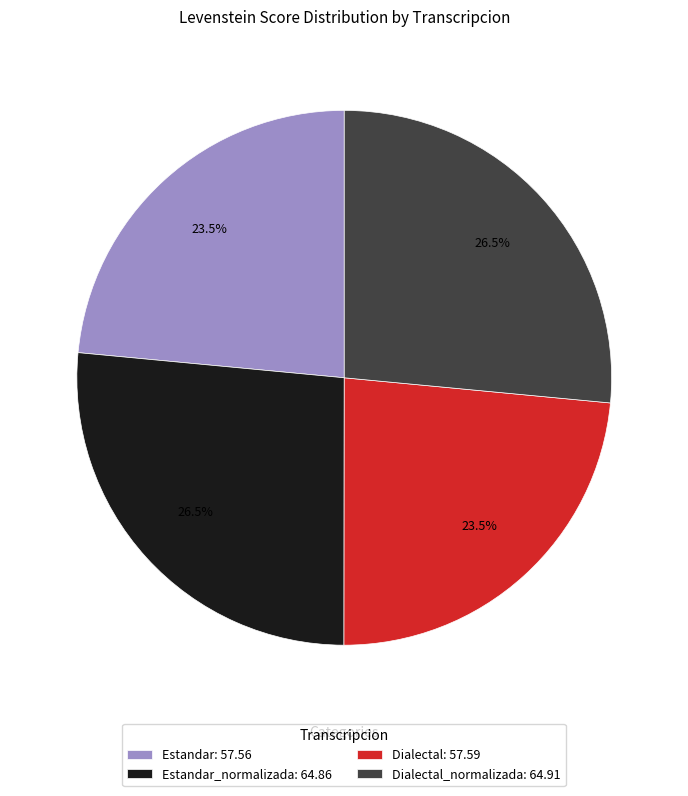

Do Dialectal_normalizada: 64.91 and Estandar_normalizada: 64.86 together represent more than half of the pie?

Yes